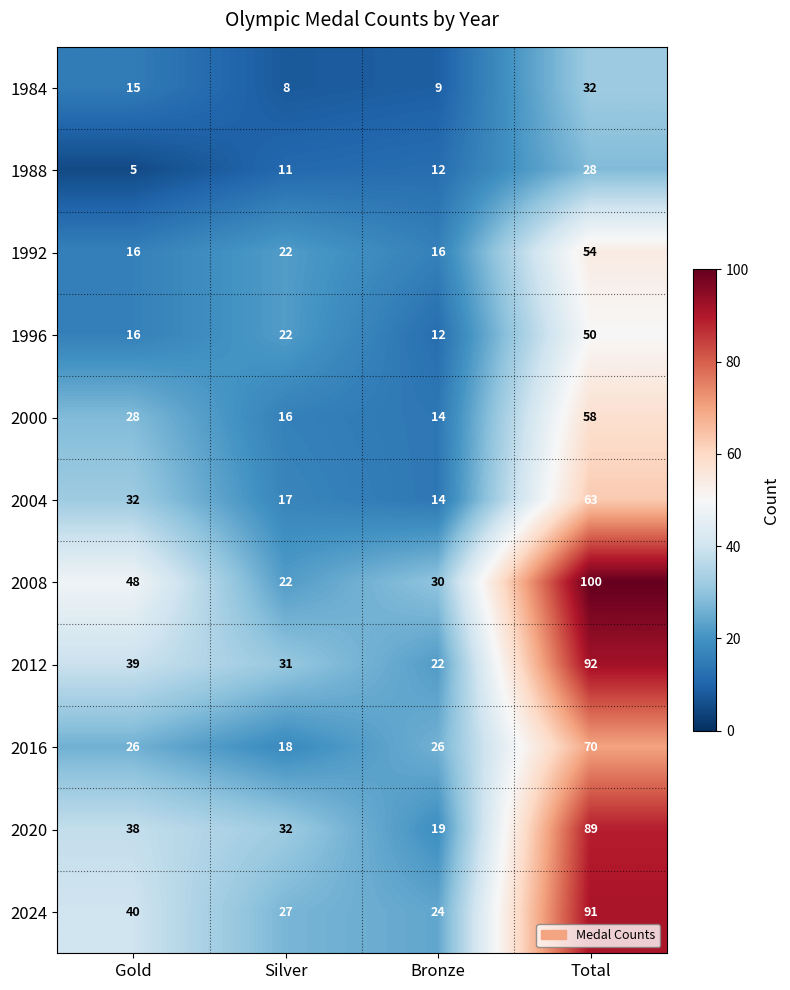

At how many categories does at least one series exceed 59?

1